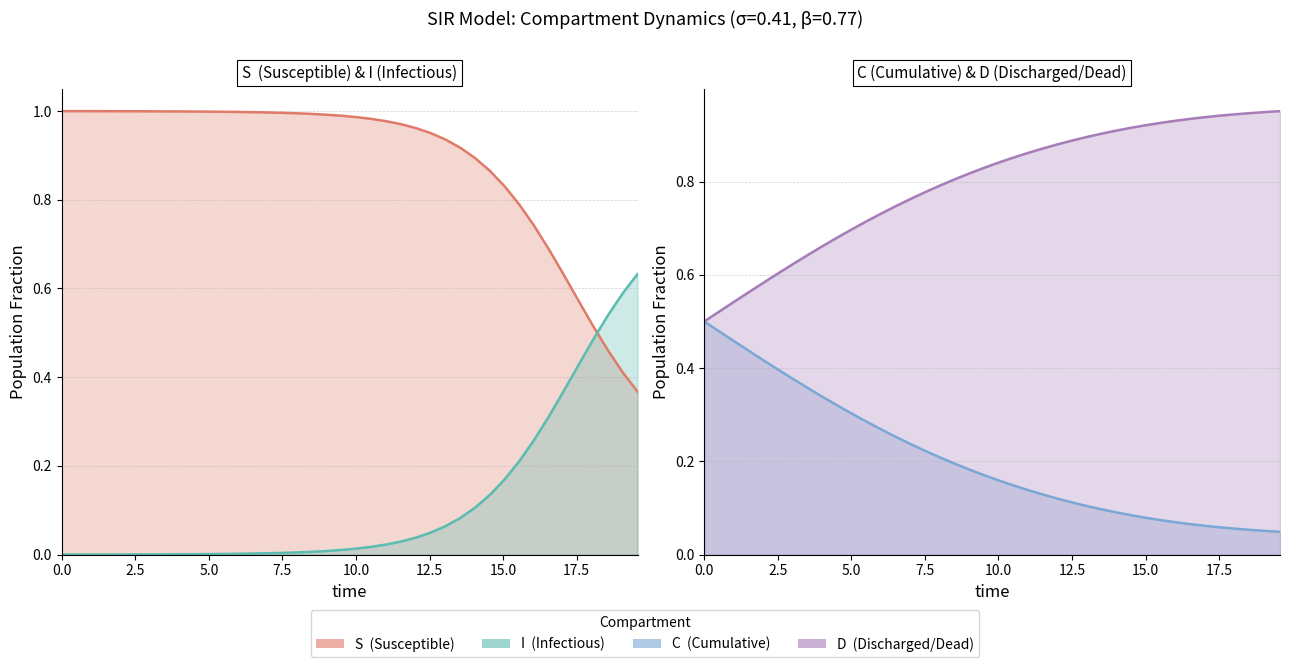

Reading right to left, what are all the values shown in this chart?

S: 0.4	0.4	0.5	0.5	0.6	0.6	0.7	0.7	0.8	0.8	0.9	0.9	0.9	0.9	1.0	1.0	1.0	1.0	1.0	1.0	1.0	1.0	1.0	1.0	1.0	1.0	1.0	1.0	1.0	1.0	1.0	1.0	1.0	1.0	1.0	1.0	1.0	1.0	1.0	1.0
I: 0.6	0.6	0.5	0.5	0.4	0.4	0.3	0.3	0.2	0.2	0.1	0.1	0.1	0.1	0.0	0.0	0.0	0.0	0.0	0.0	0.0	0.0	0.0	0.0	0.0	0.0	0.0	0.0	0.0	0.0	0.0	0.0	0.0	0.0	0.0	0.0	0.0	0.0	0.0	0.0
C: 0.0	0.1	0.1	0.1	0.1	0.1	0.1	0.1	0.1	0.1	0.1	0.1	0.1	0.1	0.1	0.1	0.1	0.1	0.1	0.2	0.2	0.2	0.2	0.2	0.2	0.2	0.3	0.3	0.3	0.3	0.3	0.3	0.4	0.4	0.4	0.4	0.4	0.5	0.5	0.5
D: 1.0	0.9	0.9	0.9	0.9	0.9	0.9	0.9	0.9	0.9	0.9	0.9	0.9	0.9	0.9	0.9	0.9	0.9	0.9	0.8	0.8	0.8	0.8	0.8	0.8	0.8	0.7	0.7	0.7	0.7	0.7	0.7	0.6	0.6	0.6	0.6	0.6	0.5	0.5	0.5